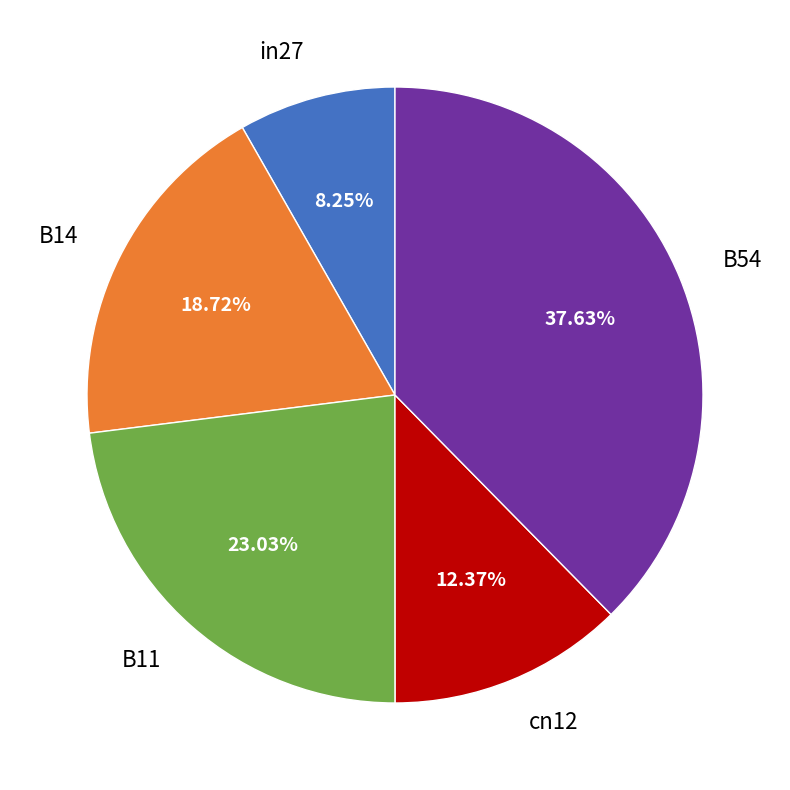

Does B11 represent more than half of the total?

No